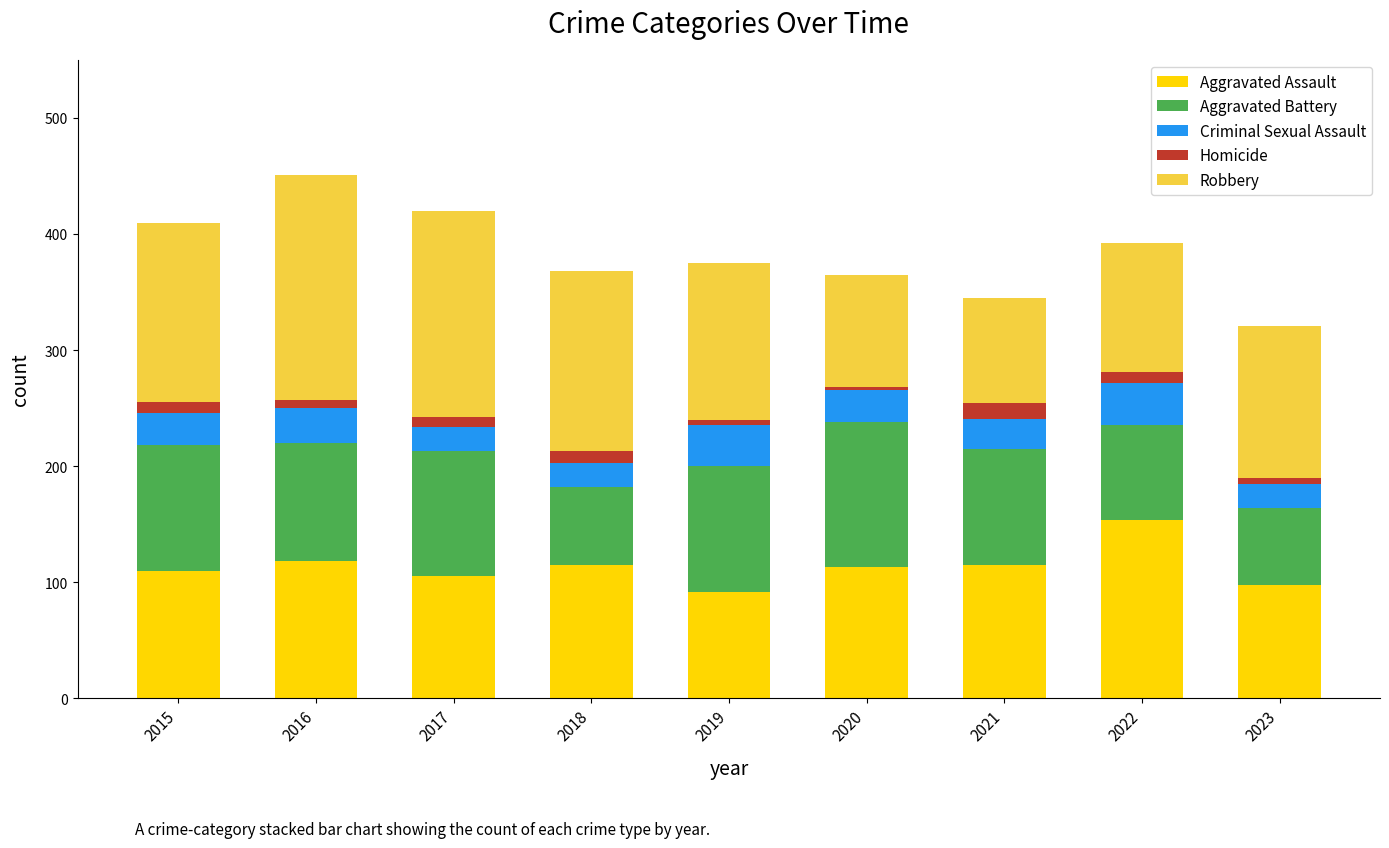

The Aggravated Assault series shows 54 at 2016. True or false?

False